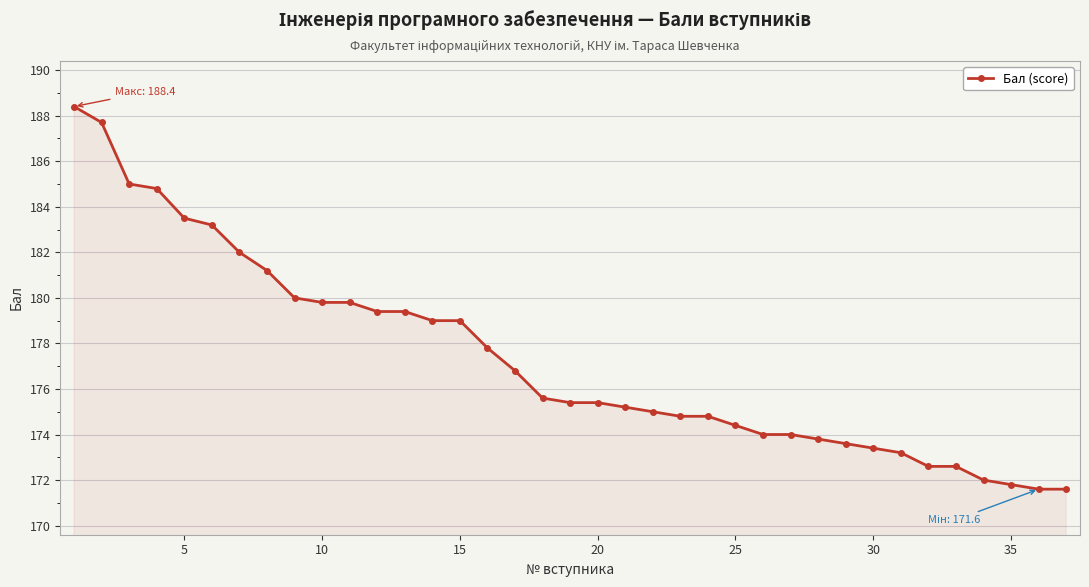

What is the greatest value displayed?

188.4